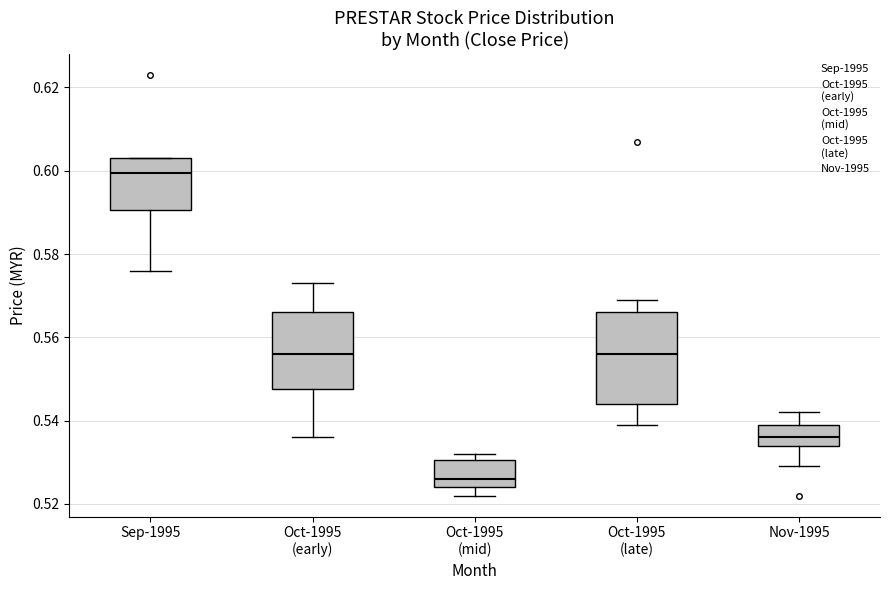

Reading left to right, read every box against the y-axis: the position of its median line, the range the box covers, and the ends of its whiskers. The values are not printed on the chart, so give them approximately, as read against the axis.

Sep-1995: median 0.600, box 0.590 to 0.604, whiskers 0.576 to 0.604
Oct-1995 (early): median 0.556, box 0.548 to 0.566, whiskers 0.536 to 0.574
Oct-1995 (mid): median 0.526, box 0.524 to 0.530, whiskers 0.522 to 0.532
Oct-1995 (late): median 0.556, box 0.544 to 0.566, whiskers 0.540 to 0.570
Nov-1995: median 0.536, box 0.534 to 0.540, whiskers 0.530 to 0.542